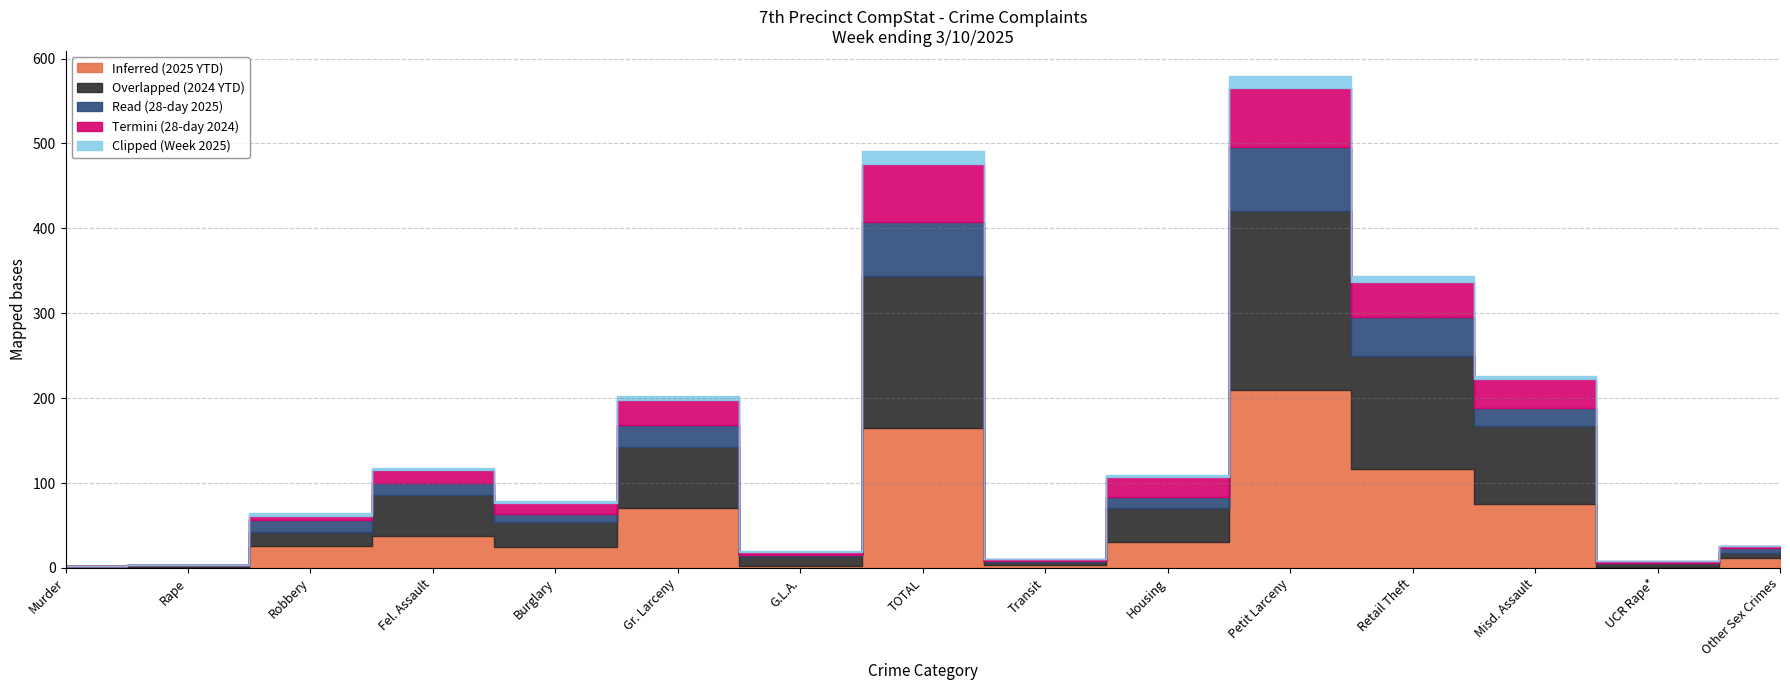

Reading left to right, list all the values displayed in this chart.

Inferred (2025 YTD): 2	1	26	38	25	71	2	165	4	30	209	116	75	1	12
Overlapped (2024 YTD): 0	2	16	48	29	72	12	179	3	41	211	134	92	5	5
Read (28-day 2025): 0	0	15	14	9	25	1	64	1	13	76	46	21	0	7
Termini (28-day 2024): 0	1	4	15	14	30	4	68	2	23	69	41	35	2	2
Clipped (Week 2025): 0	0	4	3	2	5	1	15	0	3	15	7	3	0	0